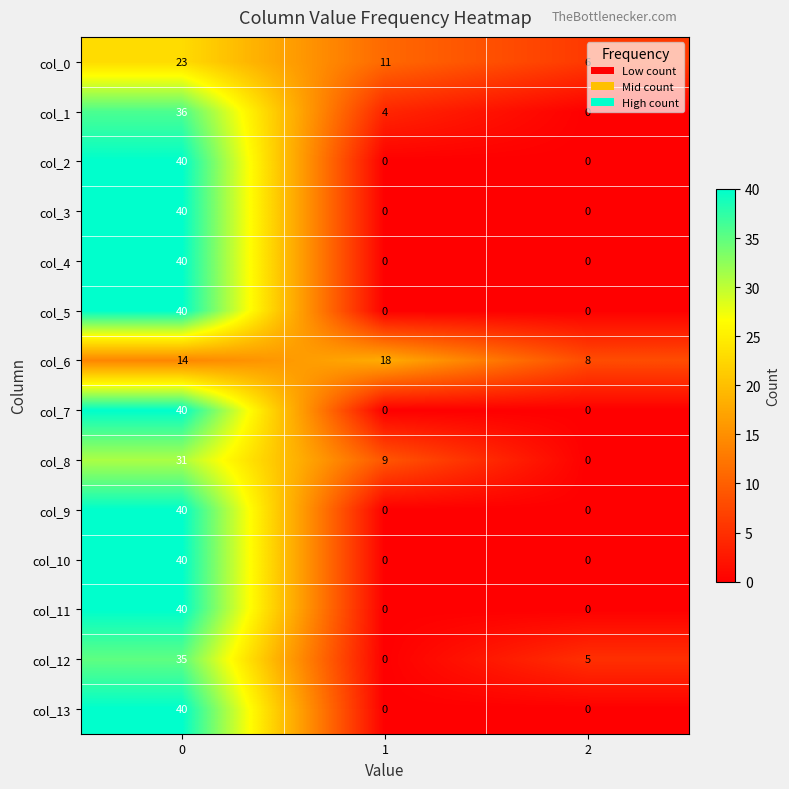

What is the difference between the maximum and second lowest values in the col_8 series?

22